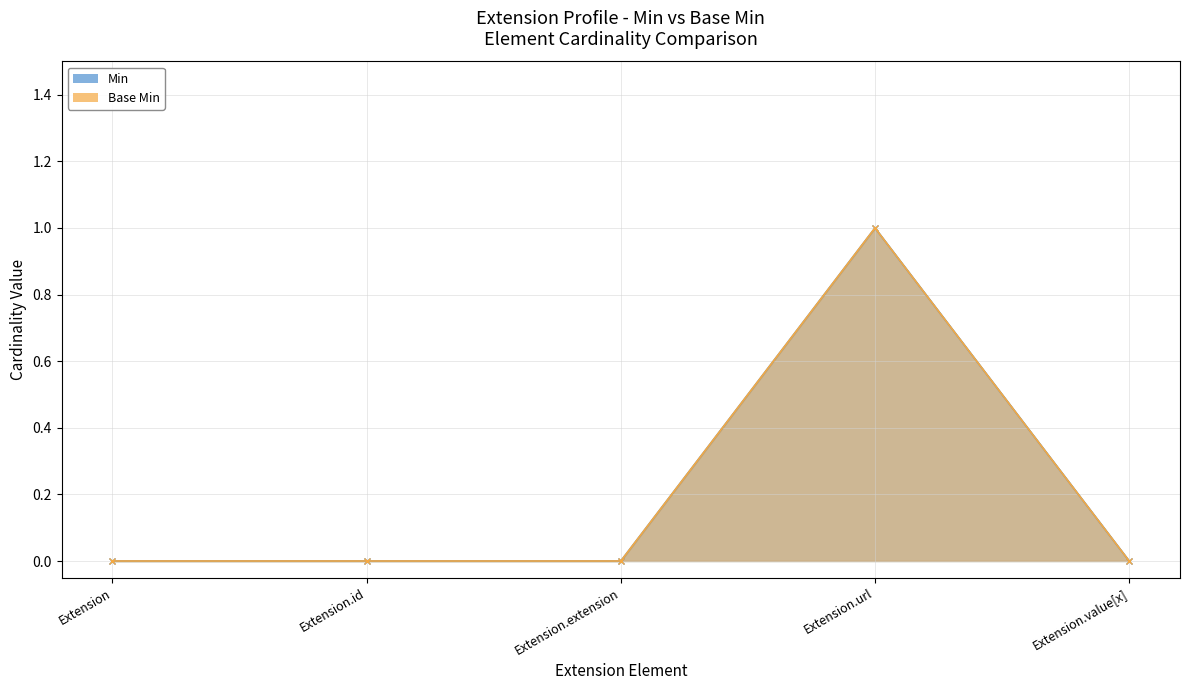

Reading left to right, what are all the values shown in this chart?

Min: Extension=0	Extension.id=0	Extension.extension=0	Extension.url=1	Extension.value[x]=0
Base Min: Extension=0	Extension.id=0	Extension.extension=0	Extension.url=1	Extension.value[x]=0